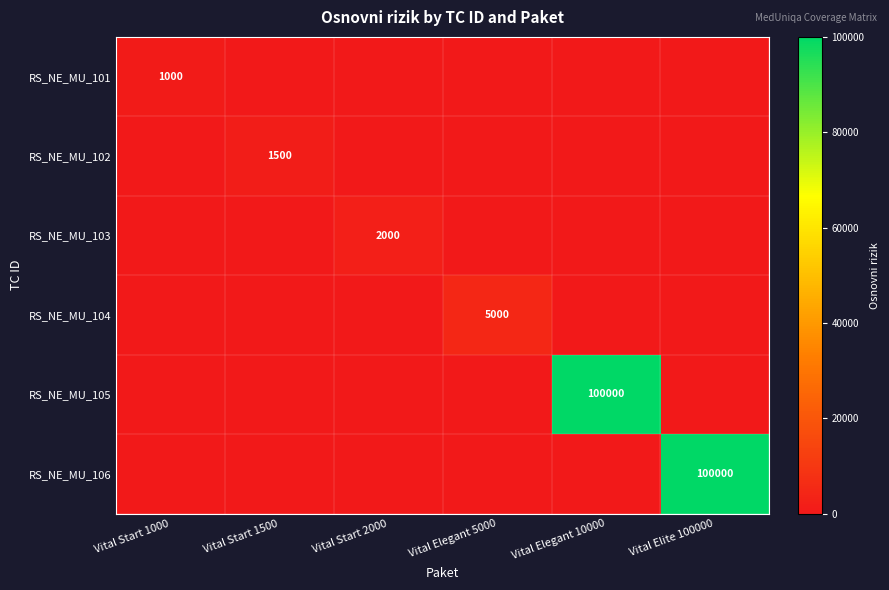

Which series has the widest spread of values?

RS_NE_MU_105